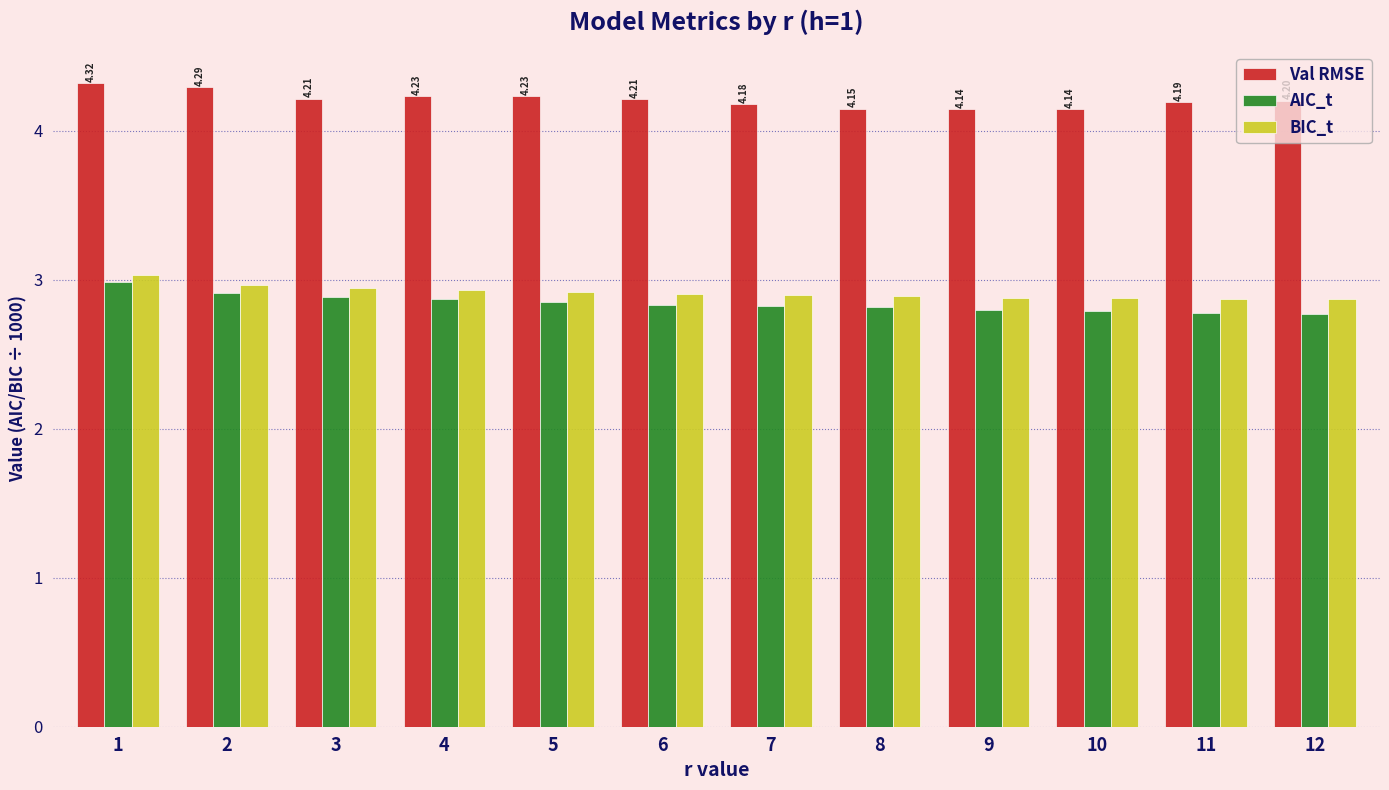

At 5, list the series in order from largest to smallest.

Val RMSE, BIC_t, AIC_t